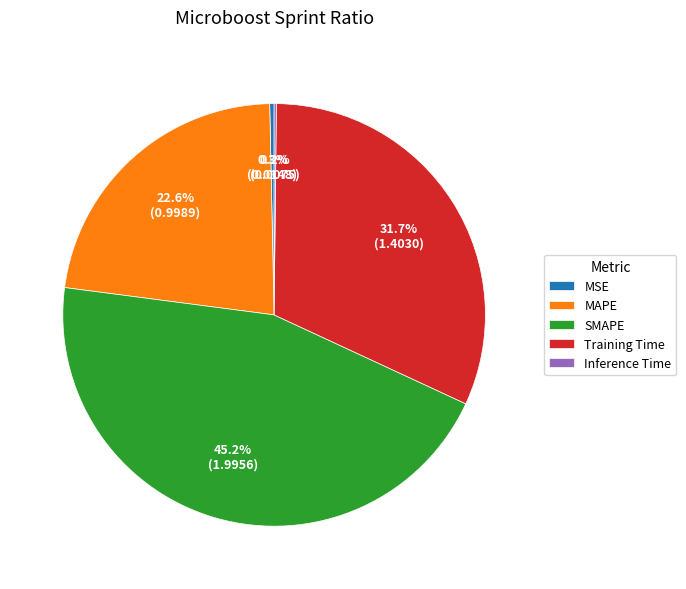

What is the largest slice in the pie chart?

SMAPE